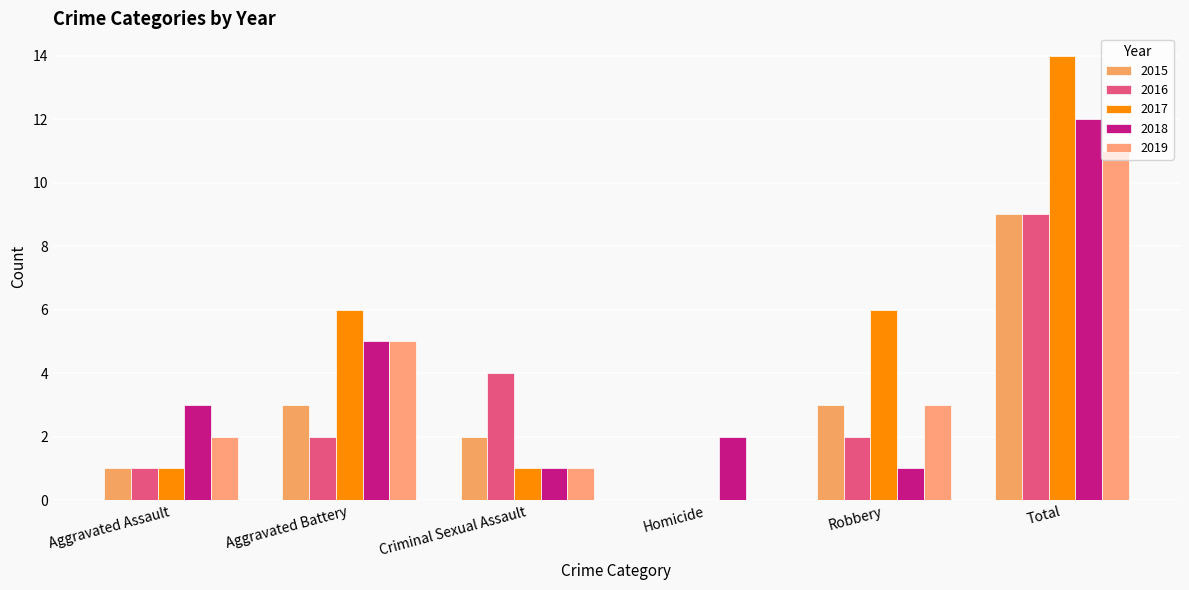

How many positive values does the 2017 series have?

5